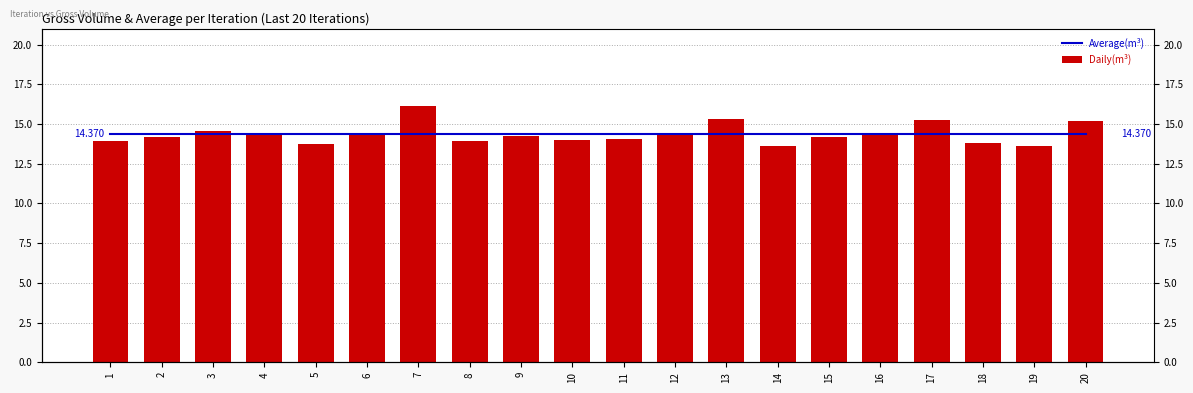

List the labels in order of Average(m³) value, largest first.

1, 2, 3, 4, 5, 6, 7, 8, 9, 10, 11, 12, 13, 14, 15, 16, 17, 18, 19, 20